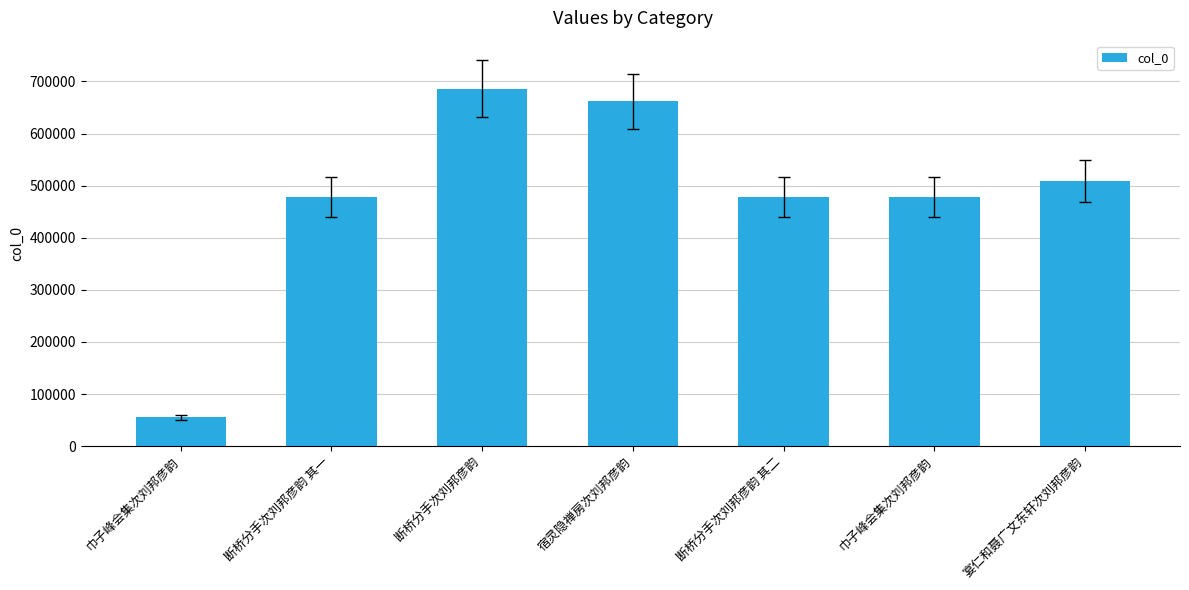

How many bars are there in total?

7